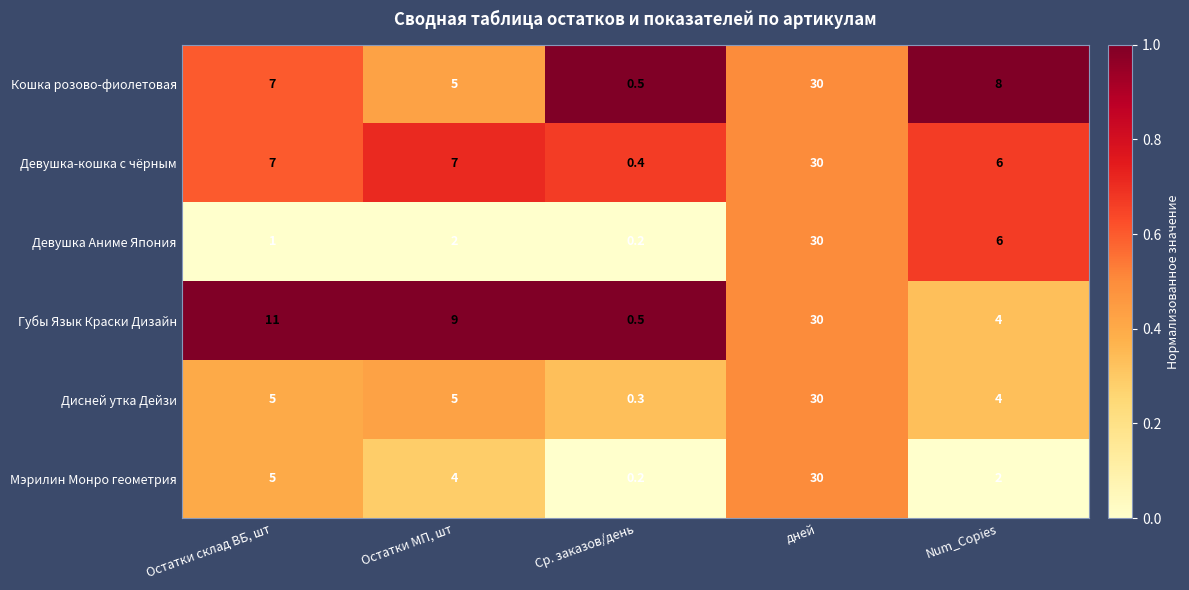

List the labels in order of Девушка Аниме Япония value, smallest first.

Ср. заказов/день, Остатки склад ВБ, шт, Остатки МП, шт, Num_Copies, дней